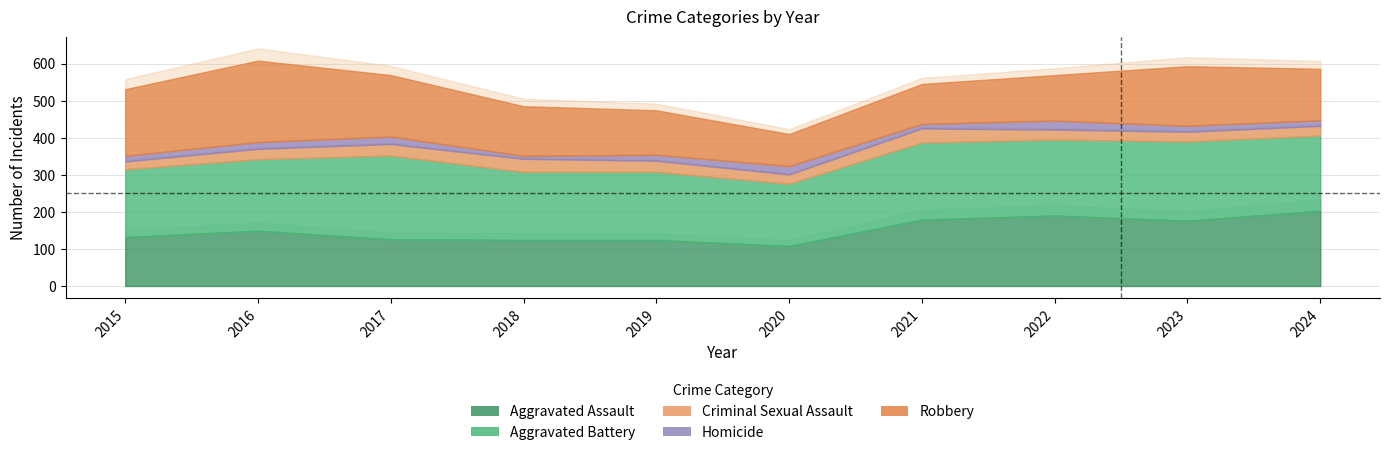

What is the greatest value displayed?

226